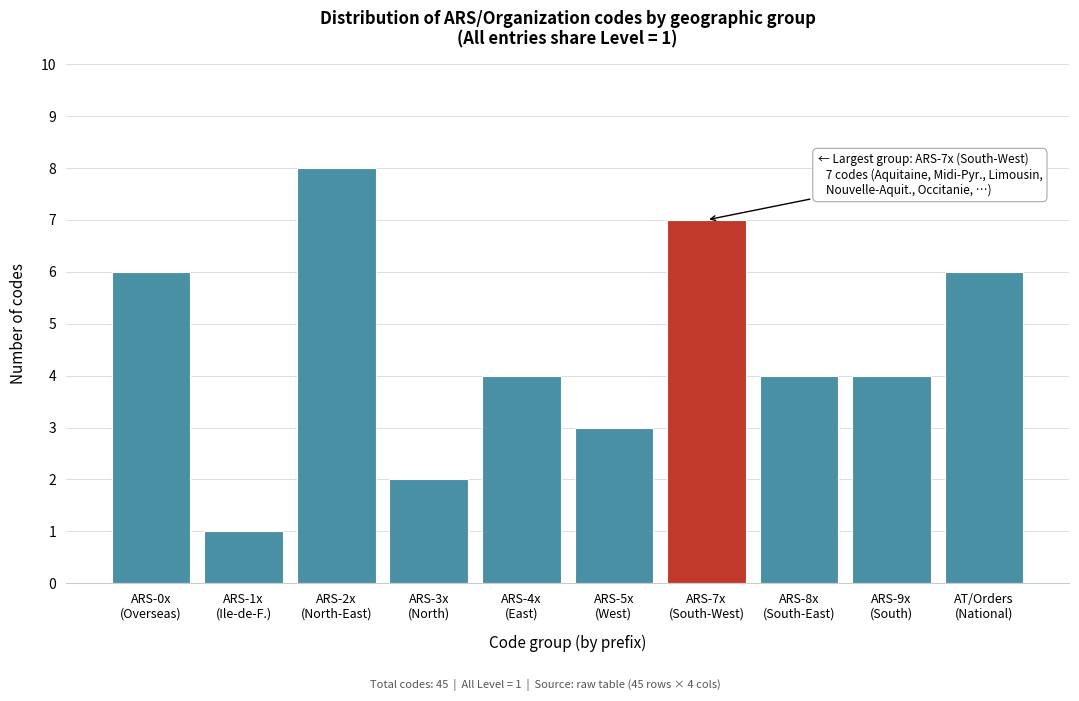

Reading left to right, transcribe all the data shown in this chart.

6	1	8	2	4	3	7	4	4	6